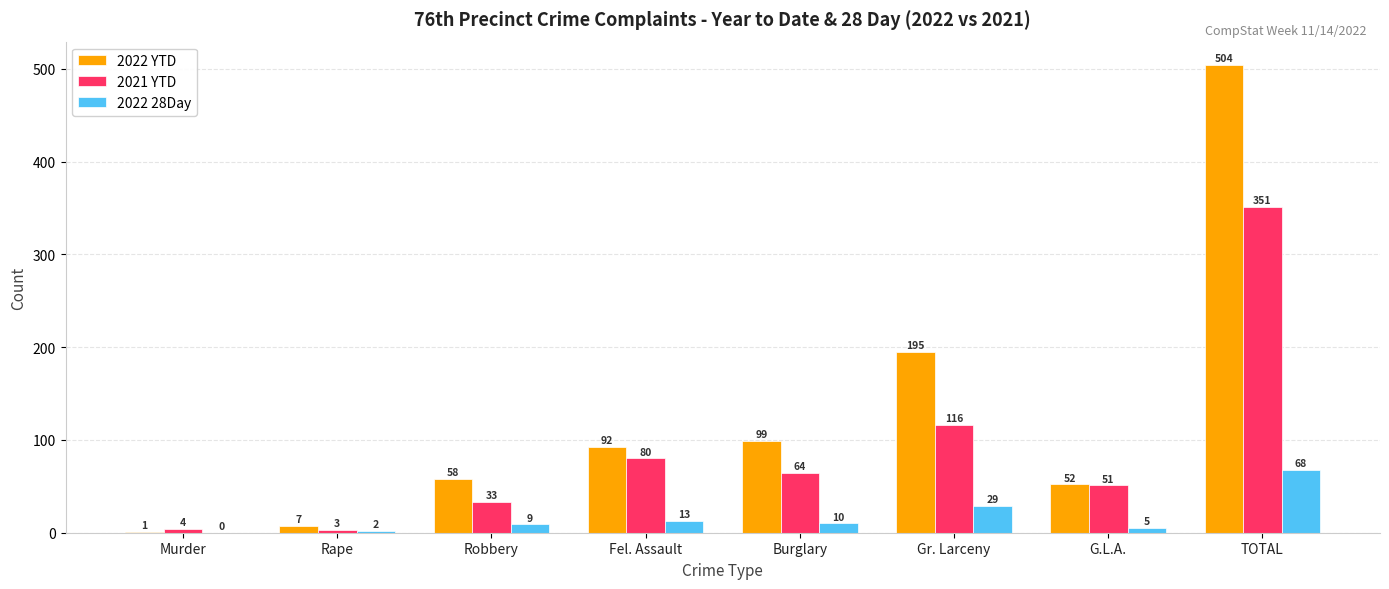

At which label does 2021 YTD first exceed 64?

Fel. Assault